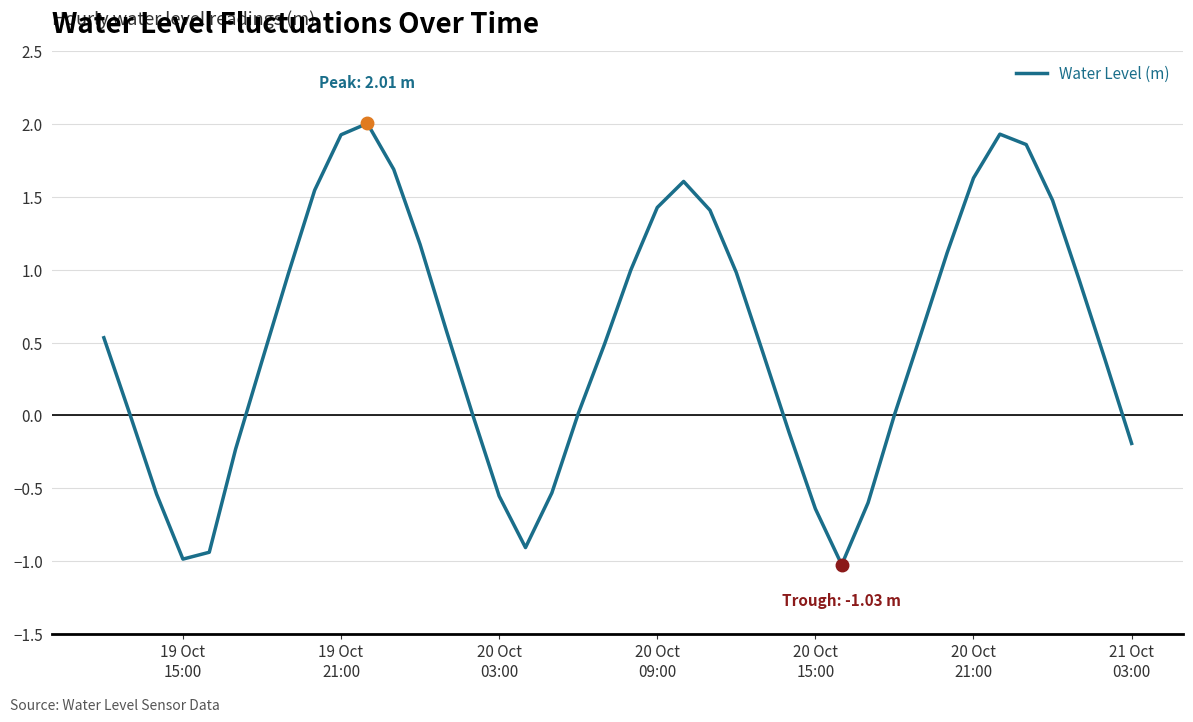

What is the difference between the maximum and minimum values?

3.0